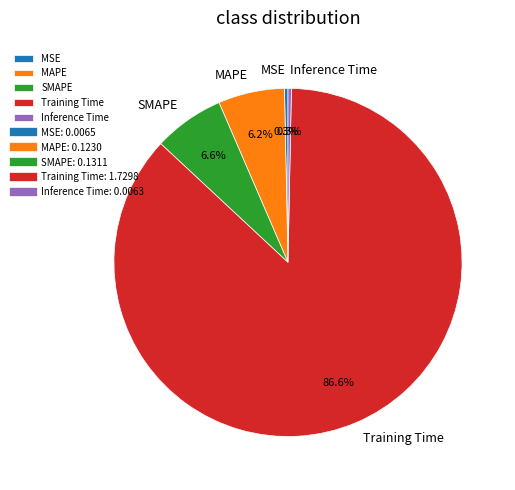

Count the number of slices in the pie.

5